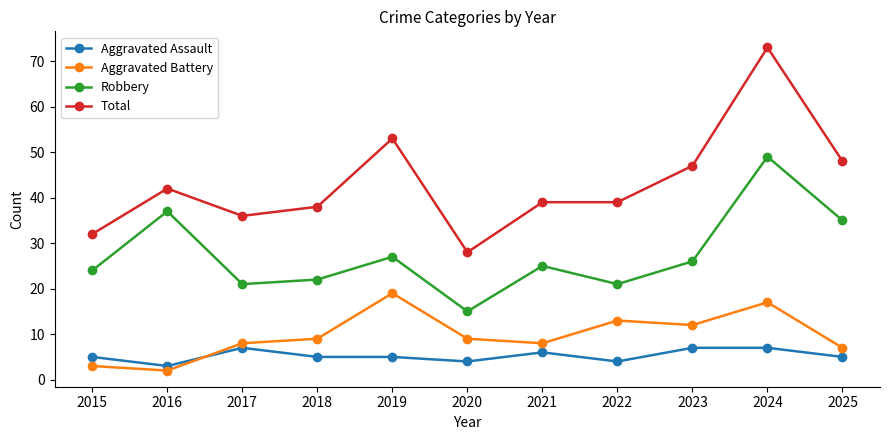

What is the value of the Total point at the 10th from the left?

73